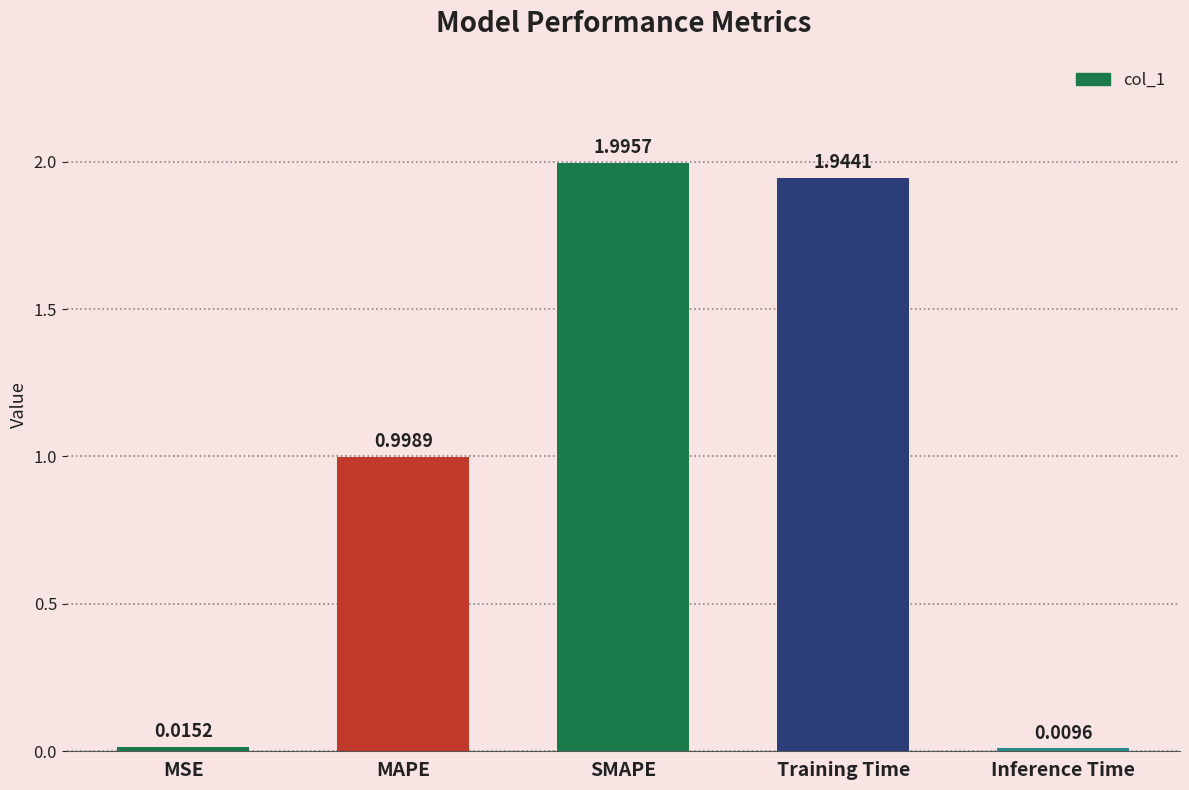

How many data points does each series have?

5